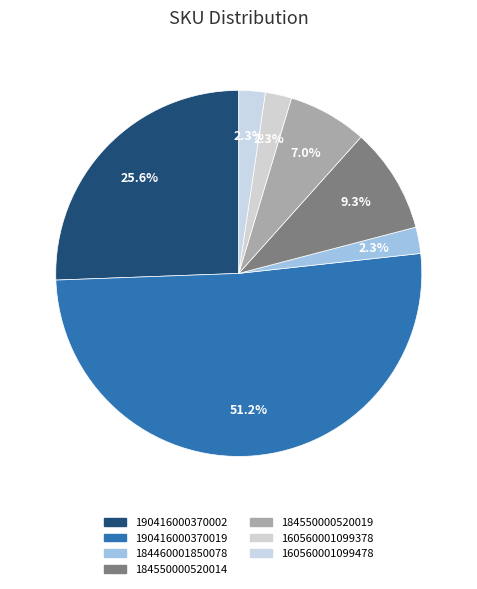

Is it true that 184460001850078 is 2% of the pie?

True